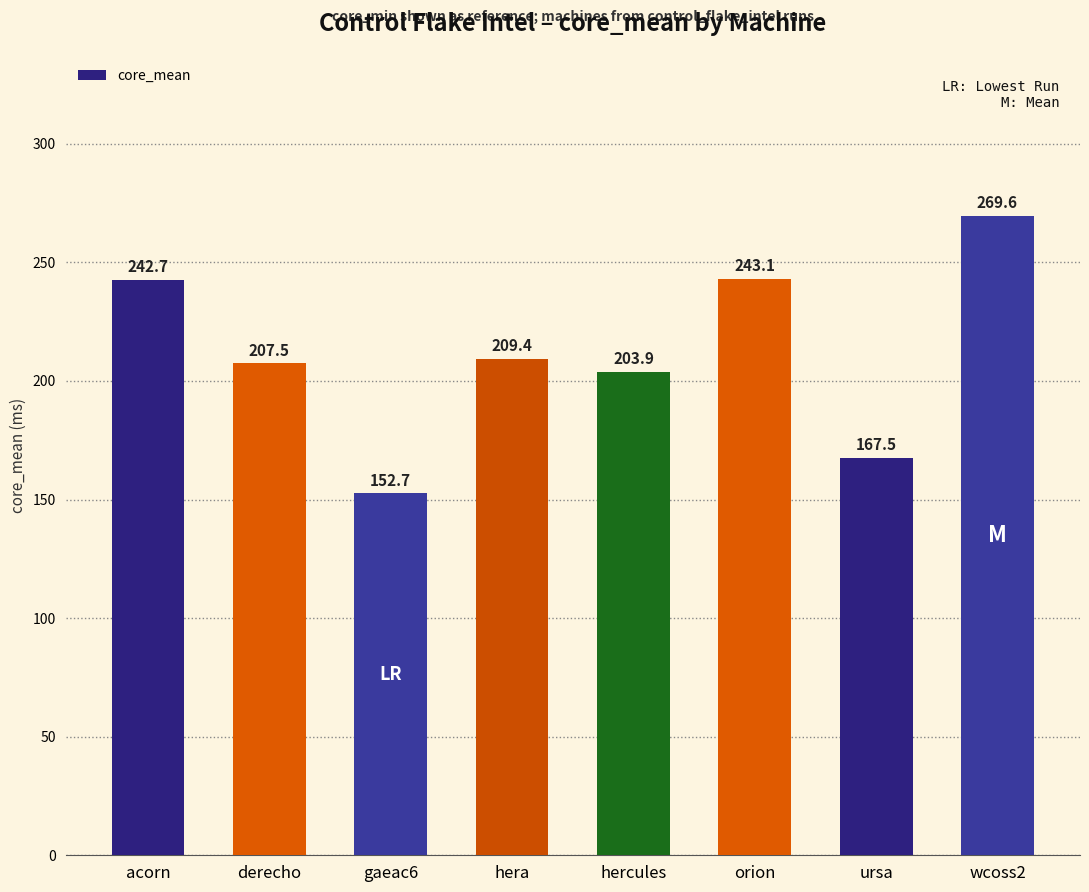

Which label corresponds to the largest value in the chart?

wcoss2